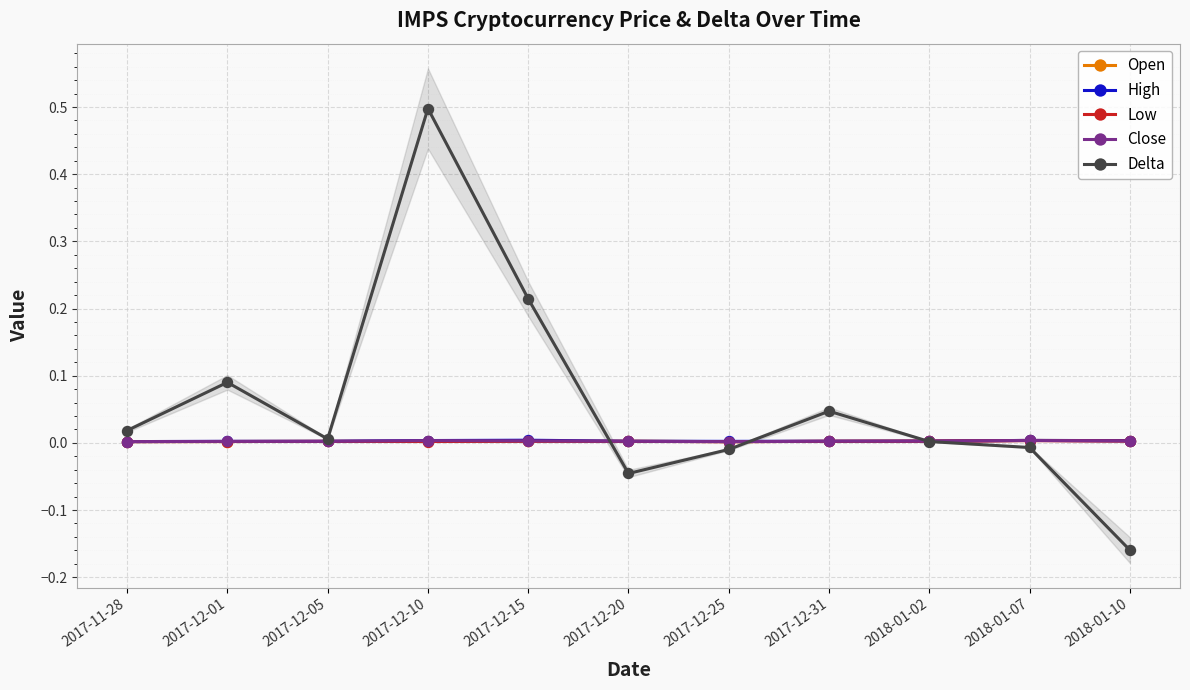

What position from the left is 2017-11-28?

1